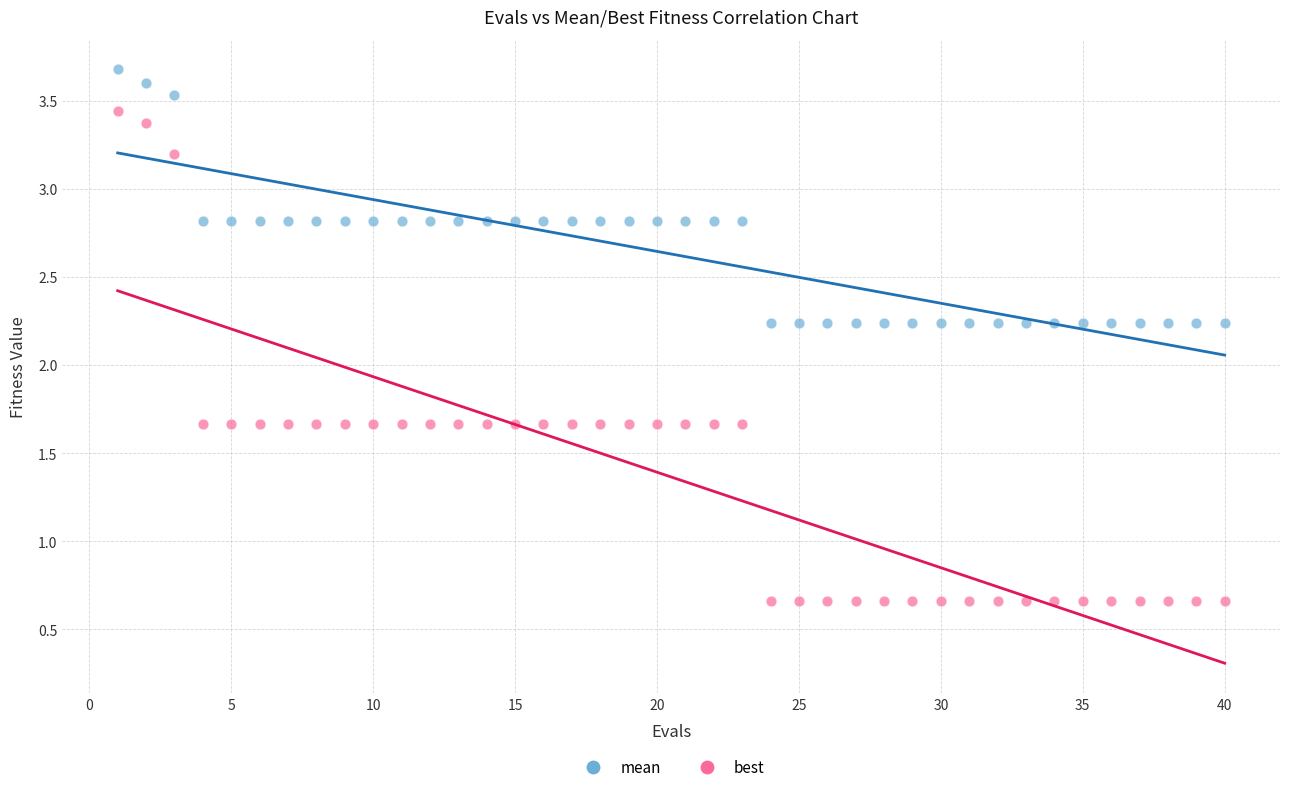

What are all the series names shown in the legend?

mean, best